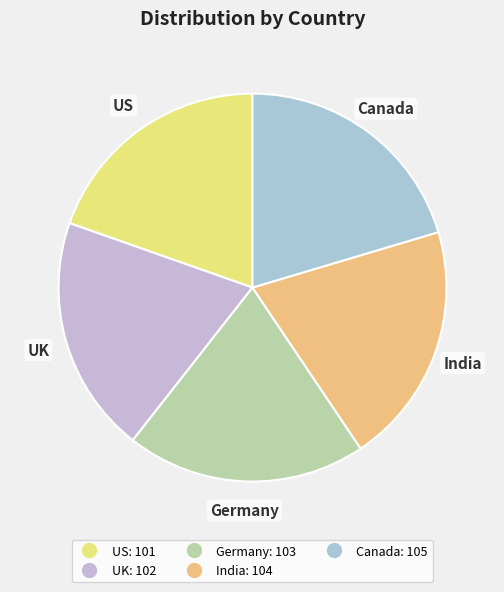

What is the ratio of the value at Germany to the value at UK?

1.0